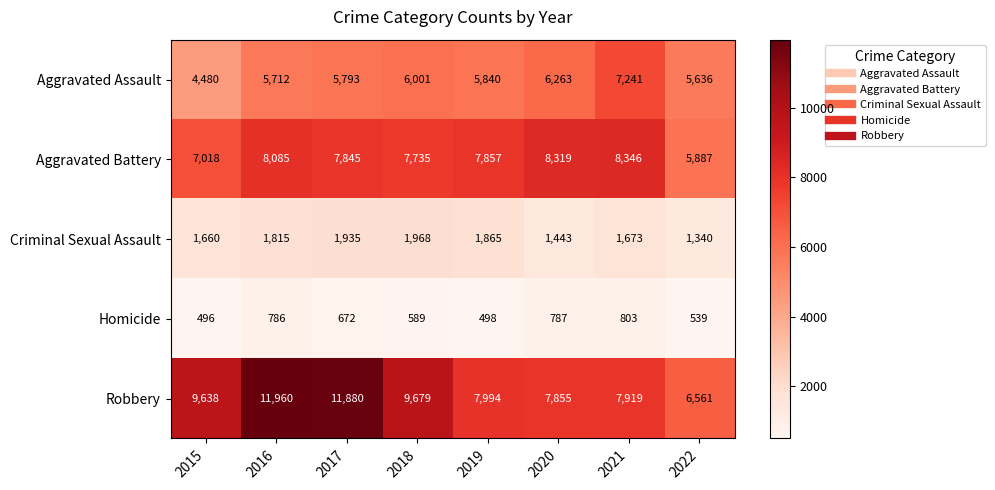

What is the maximum value for Homicide?

803